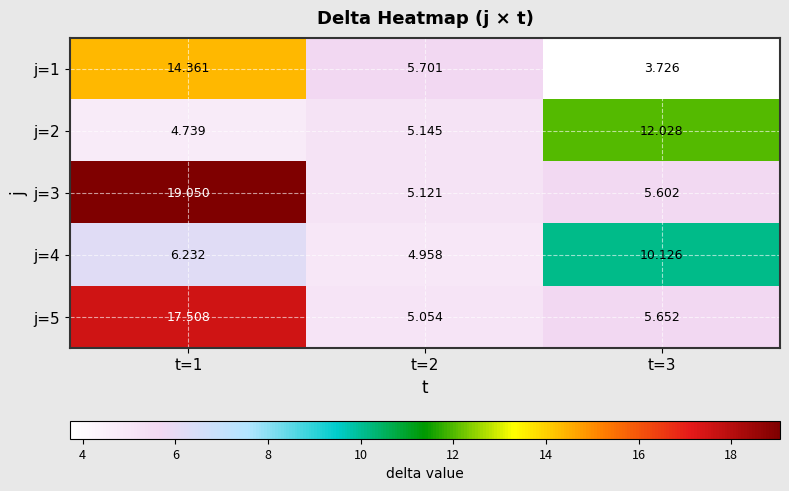

Which series has the largest range (max minus min)?

j=3